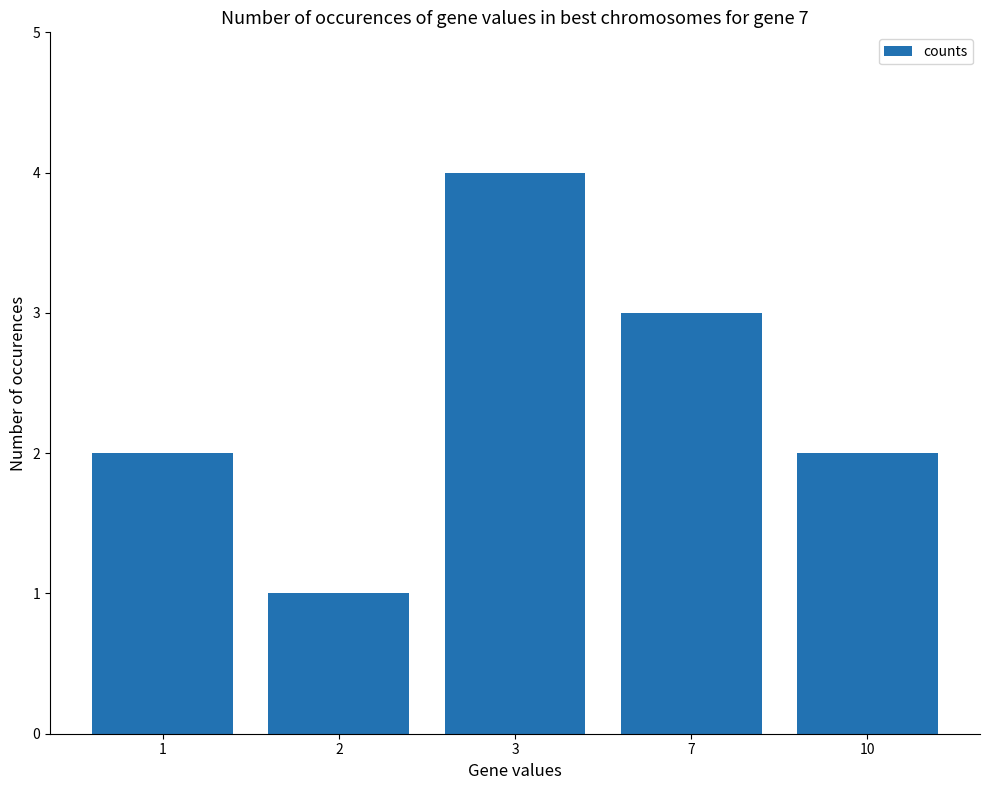

Which has a higher value, 1 or 2?

1